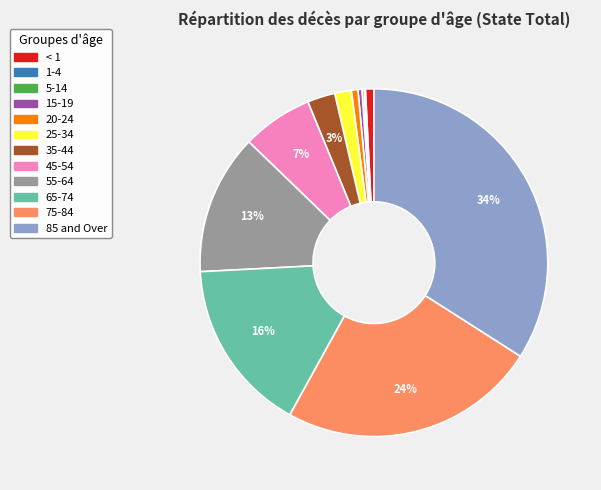

To the nearest percent, what is the difference between the largest and smallest slice percentages?

34%